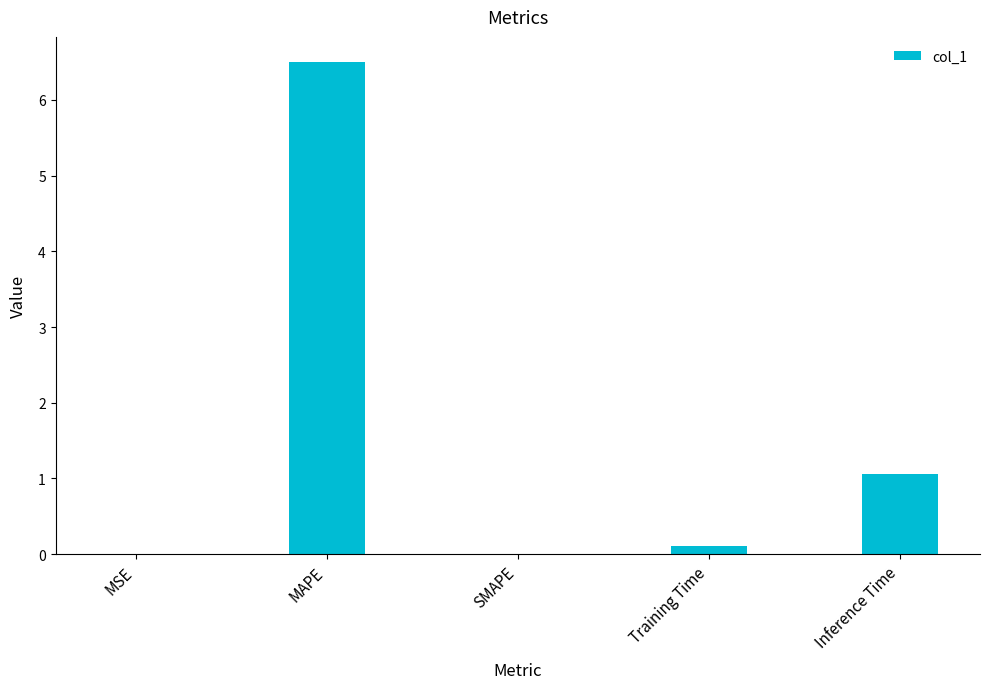

Where is the data nearest to the value 3?

Inference Time